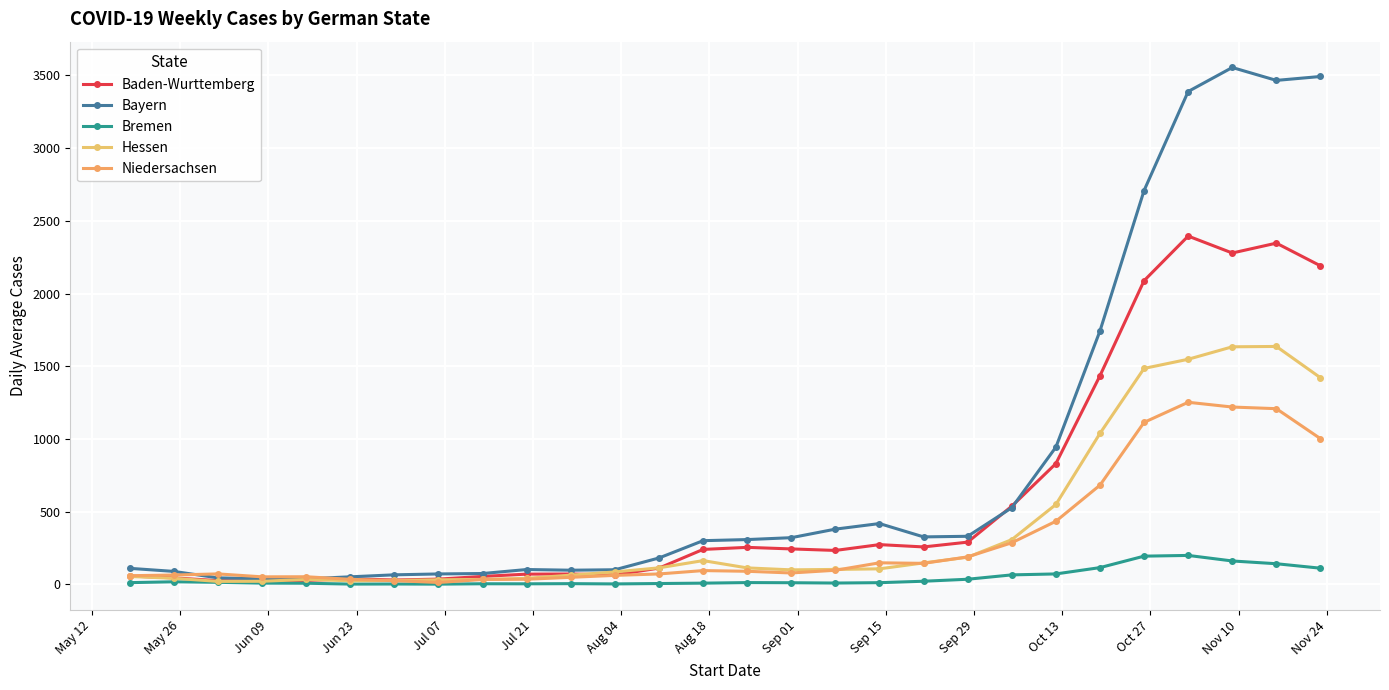

How many distinct data groups are displayed?

5